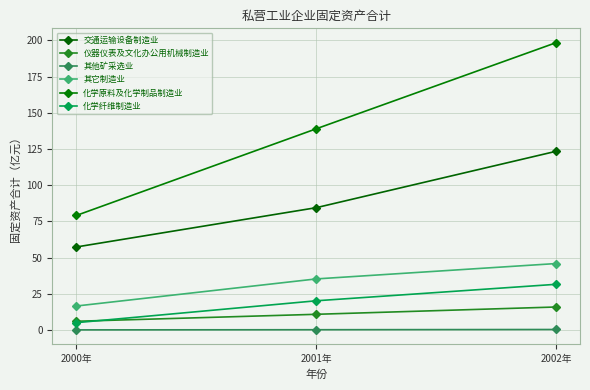

Between 2000年 and 2001年, which series saw the biggest shift?

化学原料及化学制品制造业